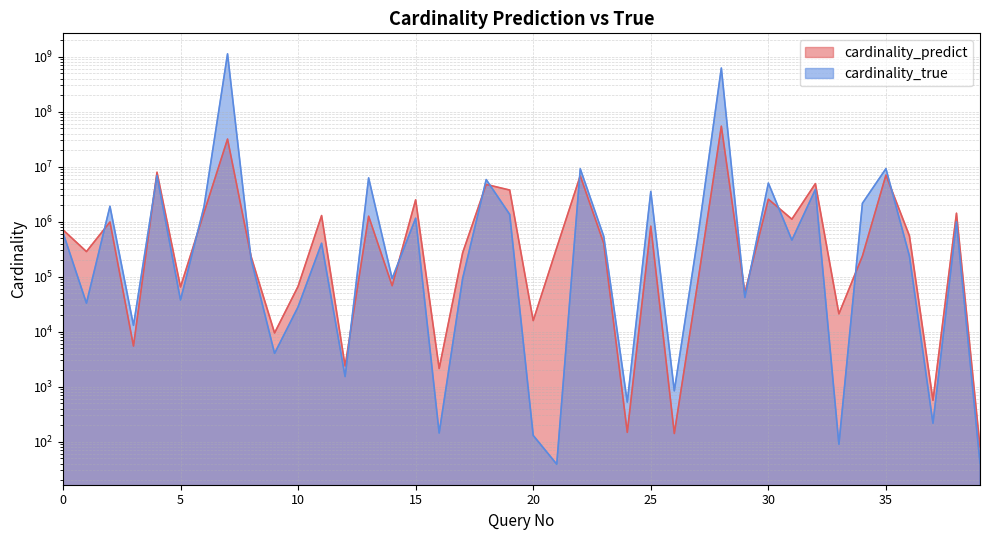

List the series in order of their peak value, lowest first.

cardinality_predict, cardinality_true